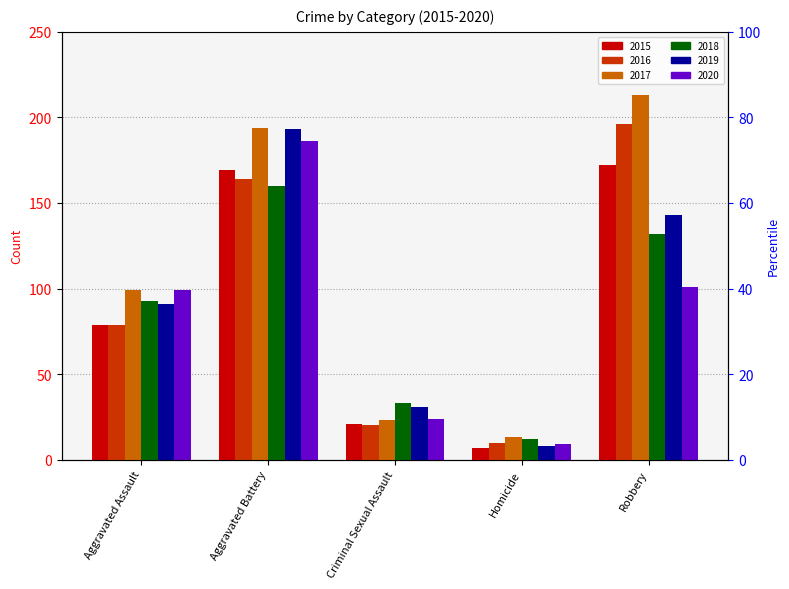

True or false: 2020 has a value of 37 at Criminal Sexual Assault.

False